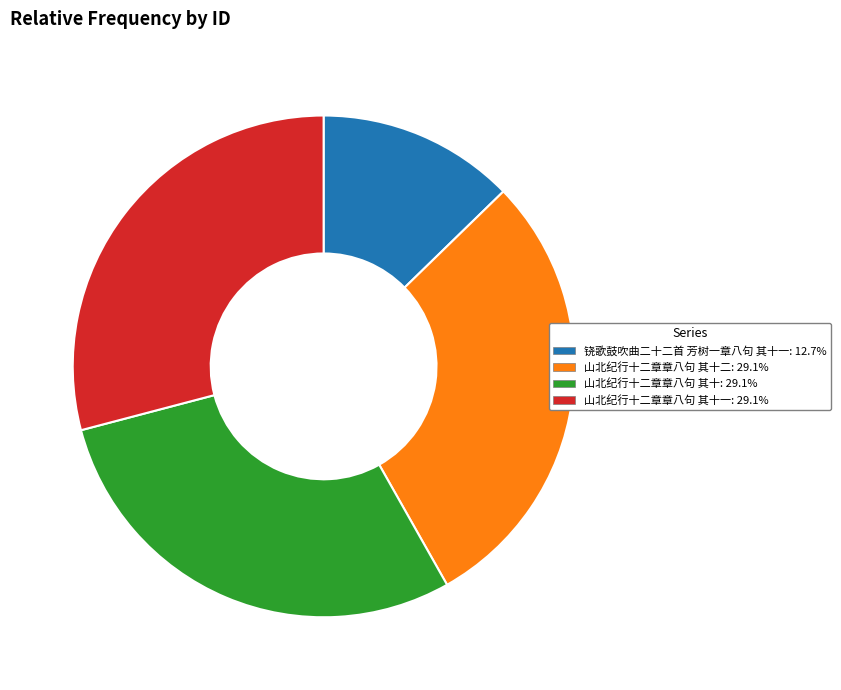

How many segments does this pie chart have?

4